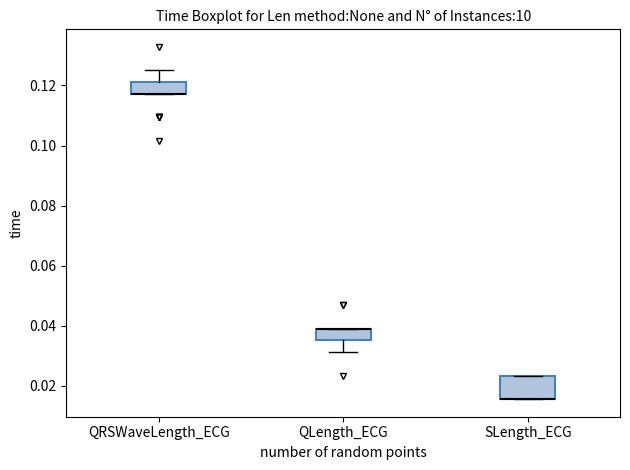

Which box is the tallest, from its lower edge to its upper edge?

SLength_ECG